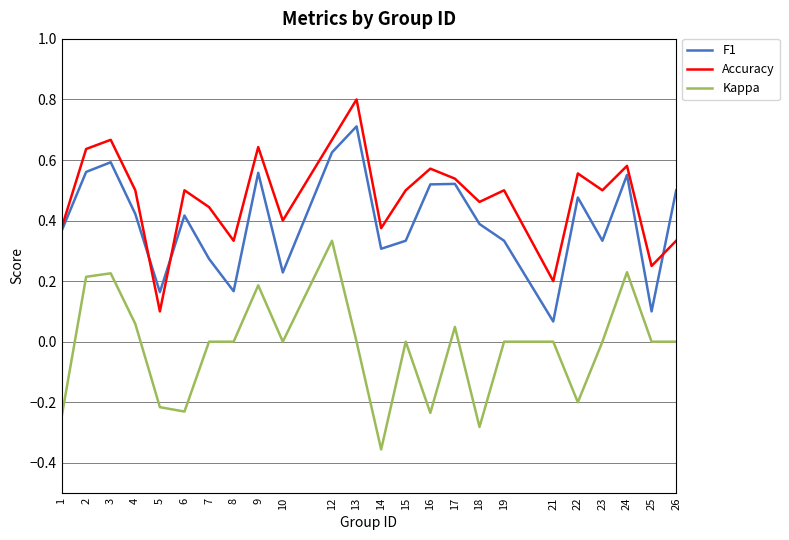

Rank the series at 23 from lowest to highest value.

Kappa, F1, Accuracy